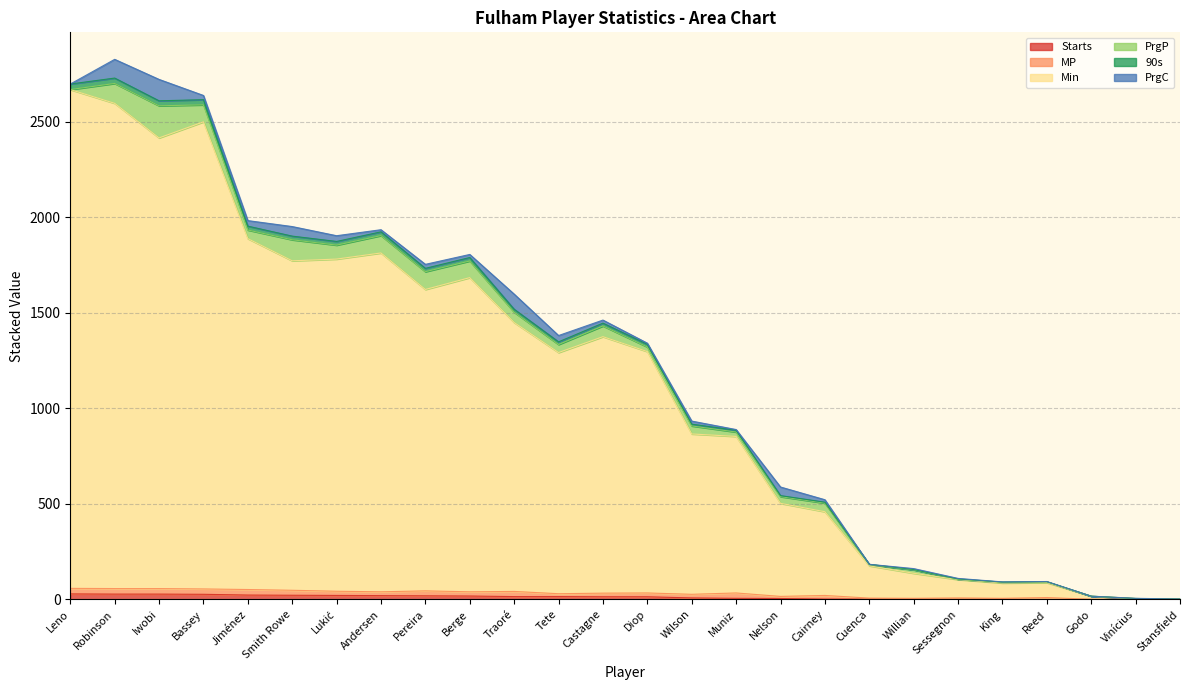

Does the chart display data point markers on the line(s)?

No